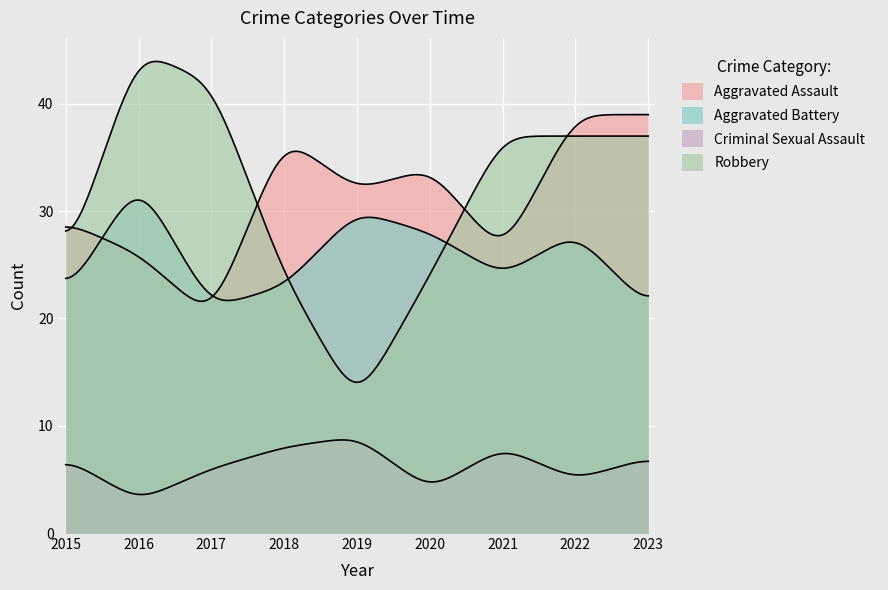

What is the value of the Criminal Sexual Assault point at the 3rd from the left?

6